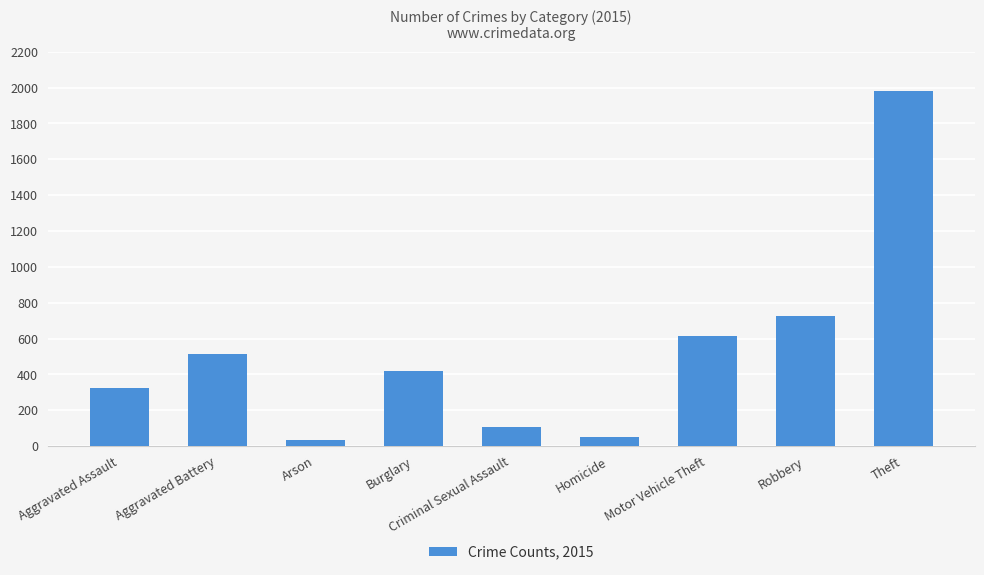

Which label corresponds to the largest value in the chart?

Theft